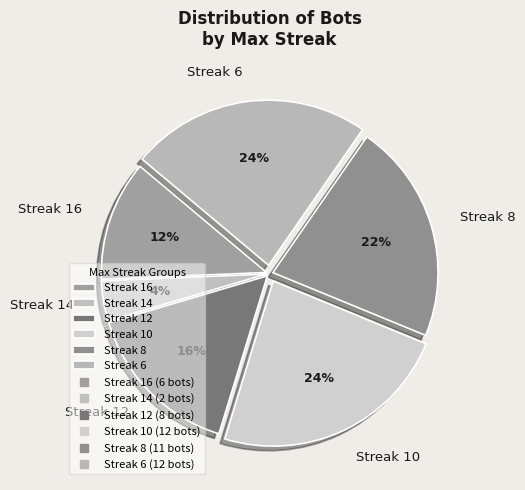

Combined, do Streak 16 and Streak 14 account for over 50%?

No